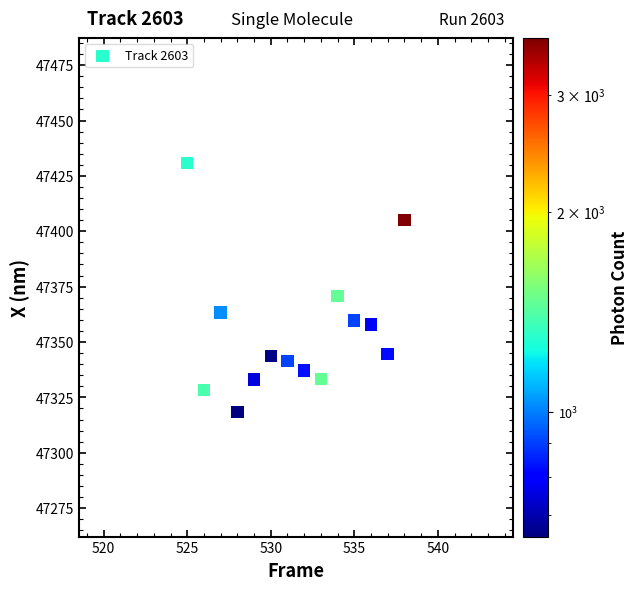

What Y value in the scatter plot is closest to 47374?

47370.7